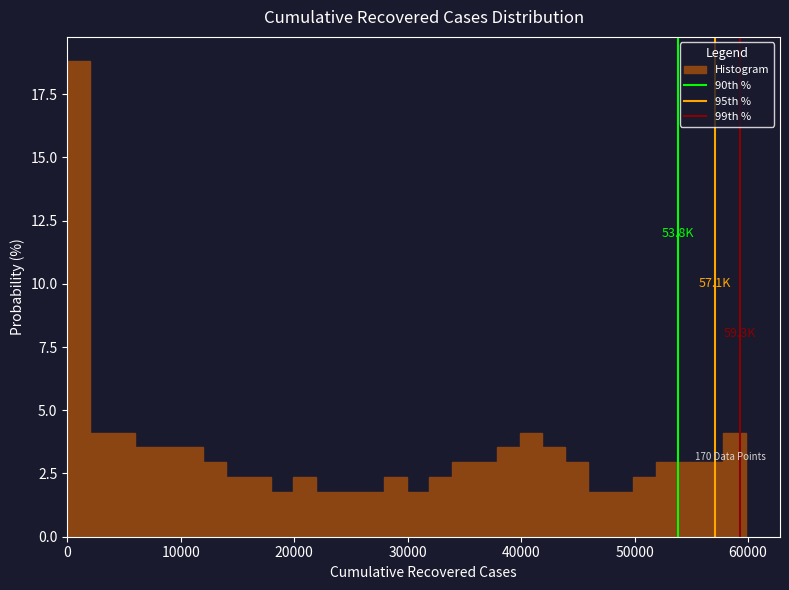

Around what value on the x-axis is the tallest bar? Give the approximate position of its centre, as read against the axis.

1000